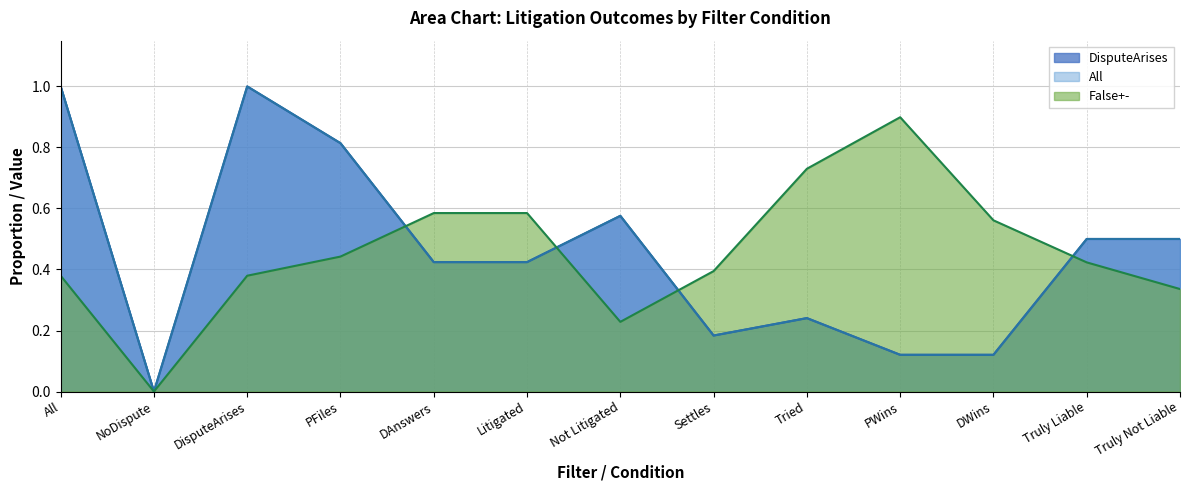

List the series in order of their peak value, lowest first.

False+-, DisputeArises, All